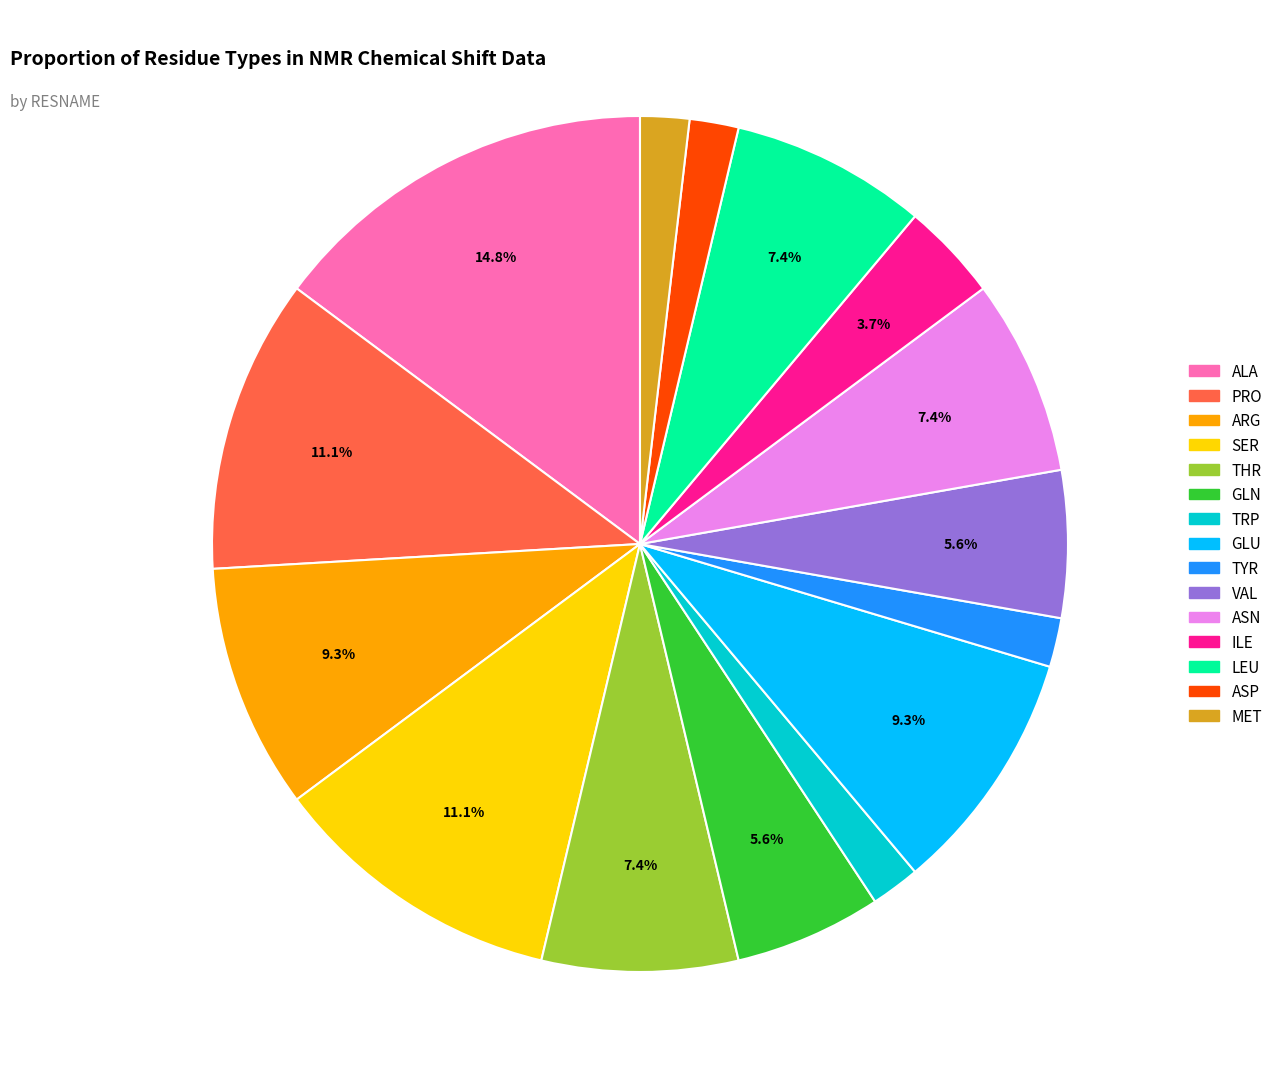

Is it true that ARG is 9% of the pie?

True